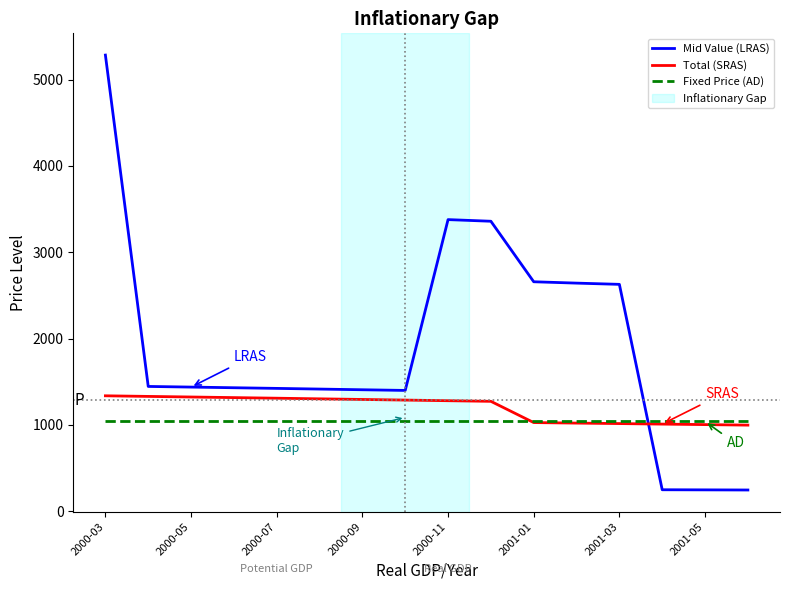

Which series has the largest total across all categories?

Mid Value (LRAS)